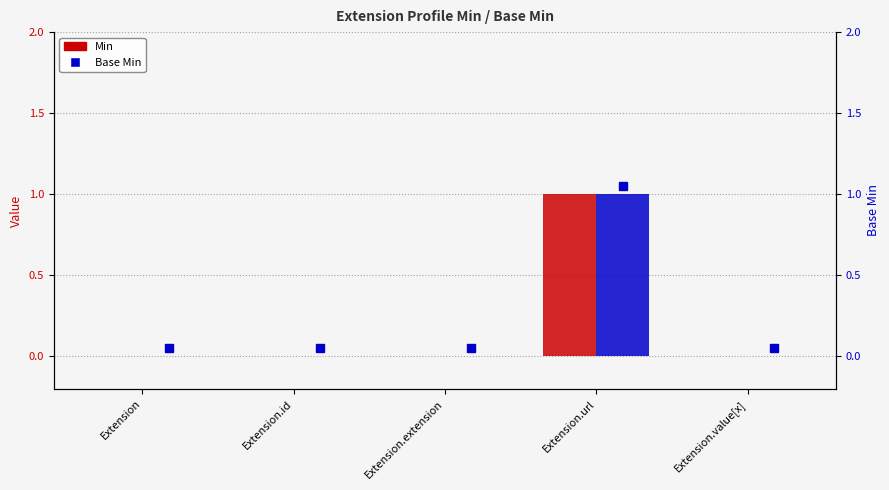

What are all the series names shown in the legend?

Min, Base Min